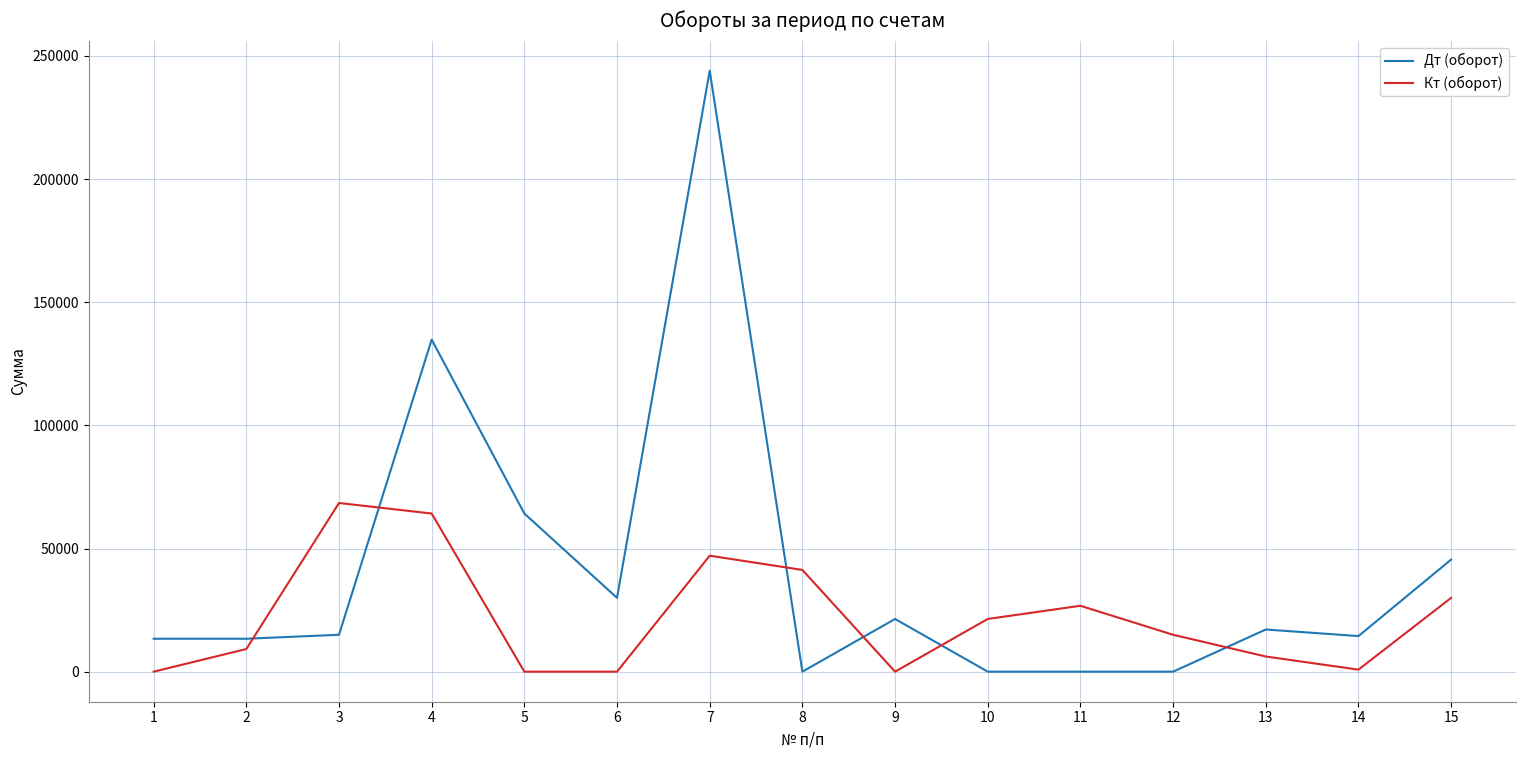

Which series has the largest total across all categories?

Дт (оборот)